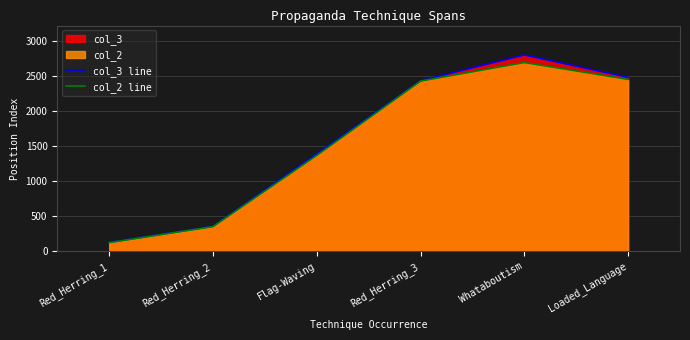

Rank the series at Flag-Waving from lowest to highest value.

col_2 line, col_3 line